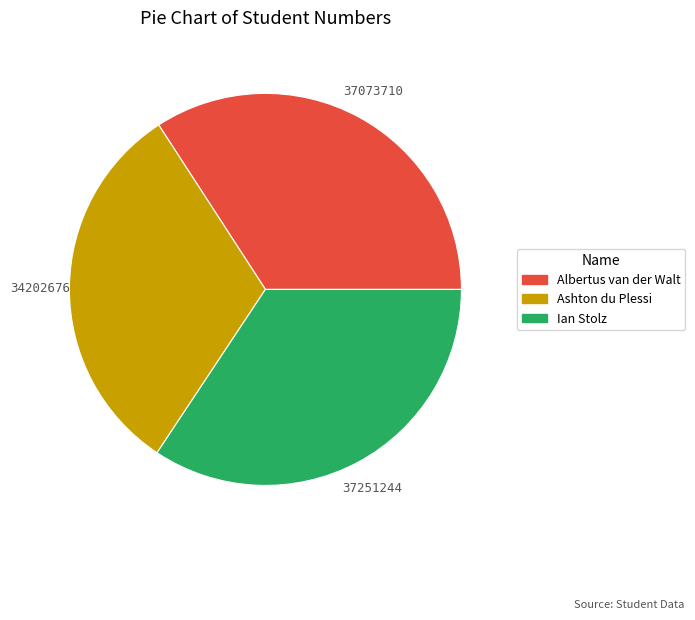

How many slices are in this pie chart?

3